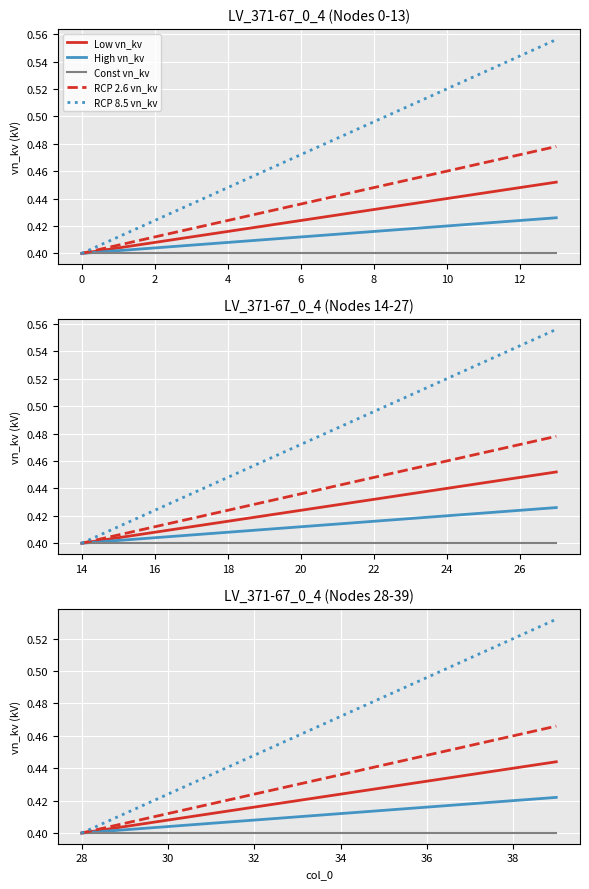

The value of RCP 2.6 vn_kv at 0 is 0.4. True or false?

True